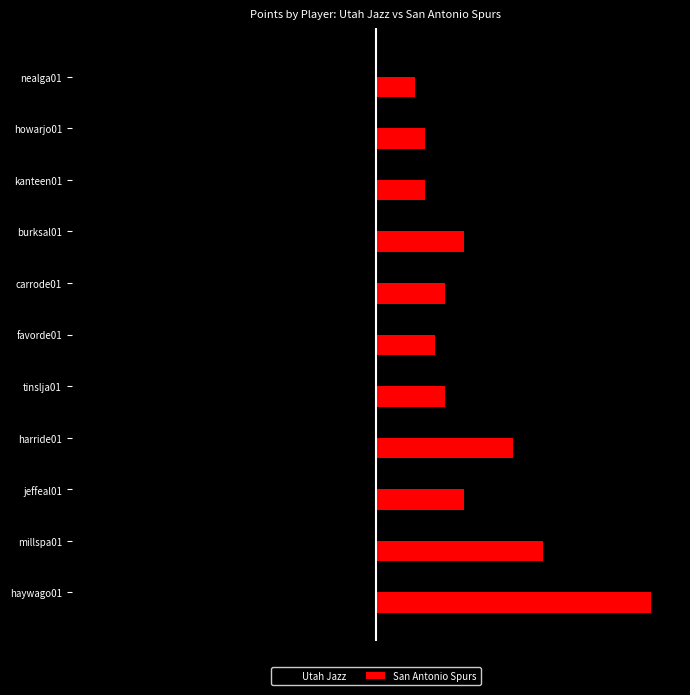

What are all the series names shown in the legend?

Utah Jazz, San Antonio Spurs